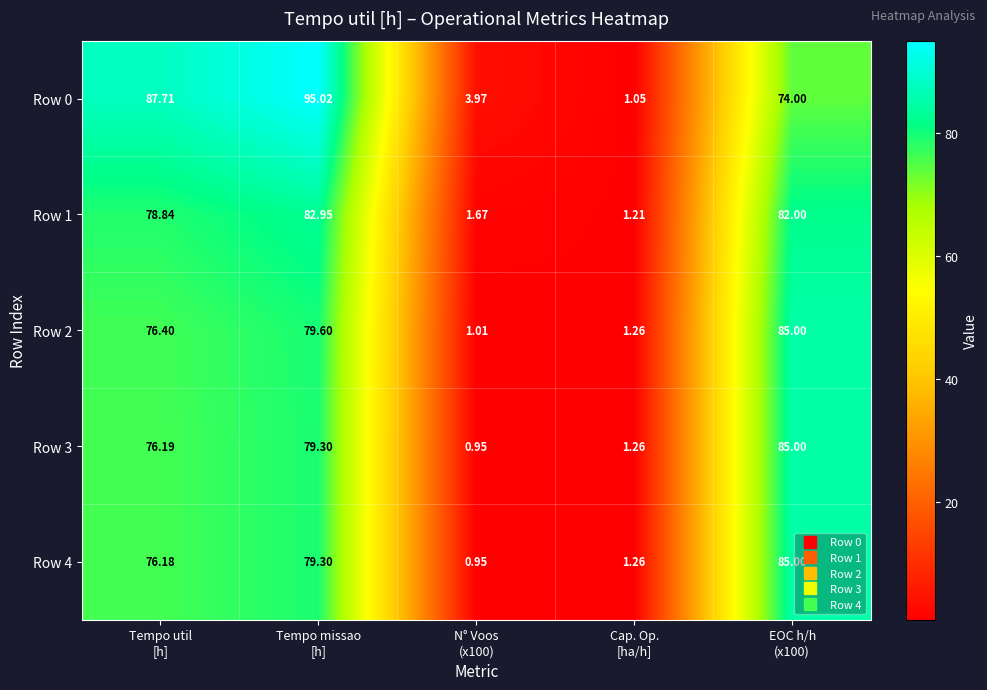

At which category is the sum across all series the highest?

Tempo missao
[h]